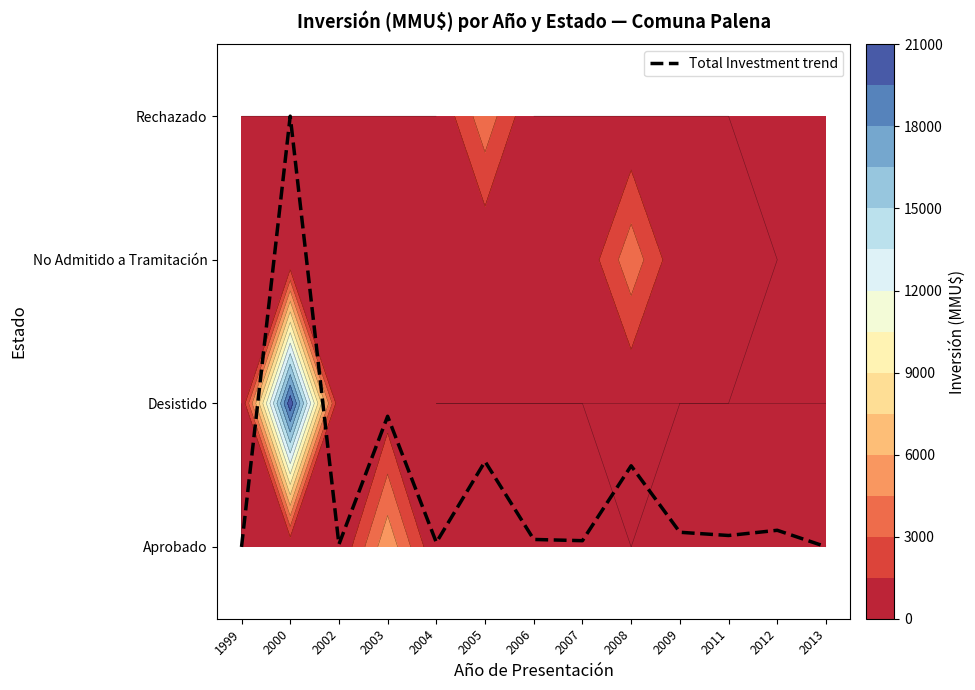

List the labels in order of value, largest first.

2000, 2003, 2005, 2008, 2012, 2009, 2011, 2006, 2007, 2004, 2002, 2013, 1999